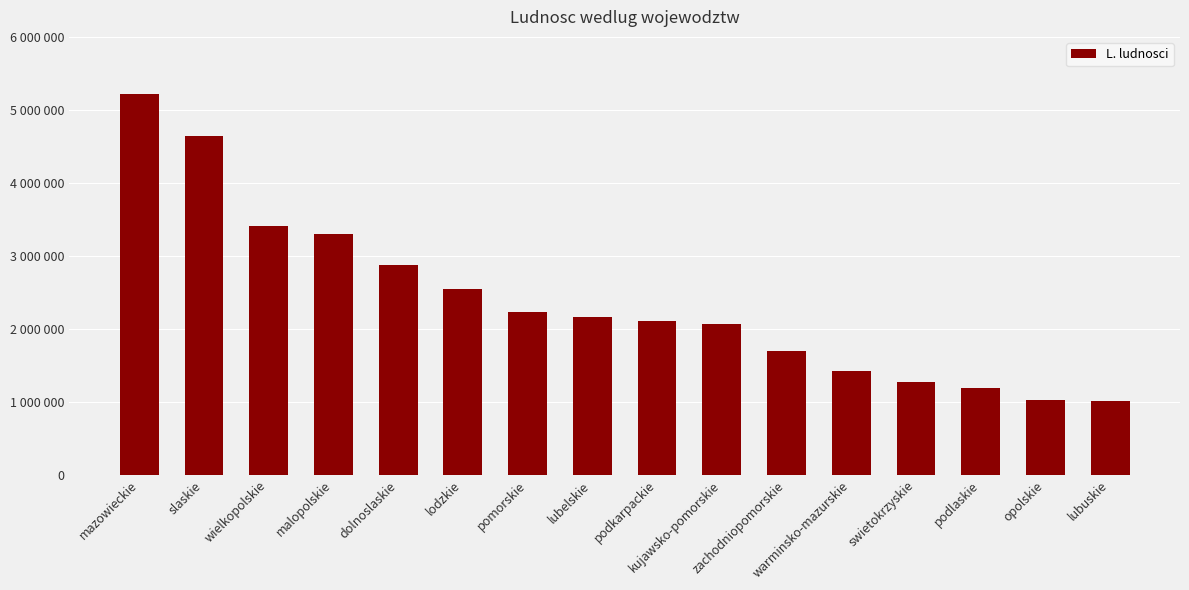

What is the smallest value displayed?

1010047